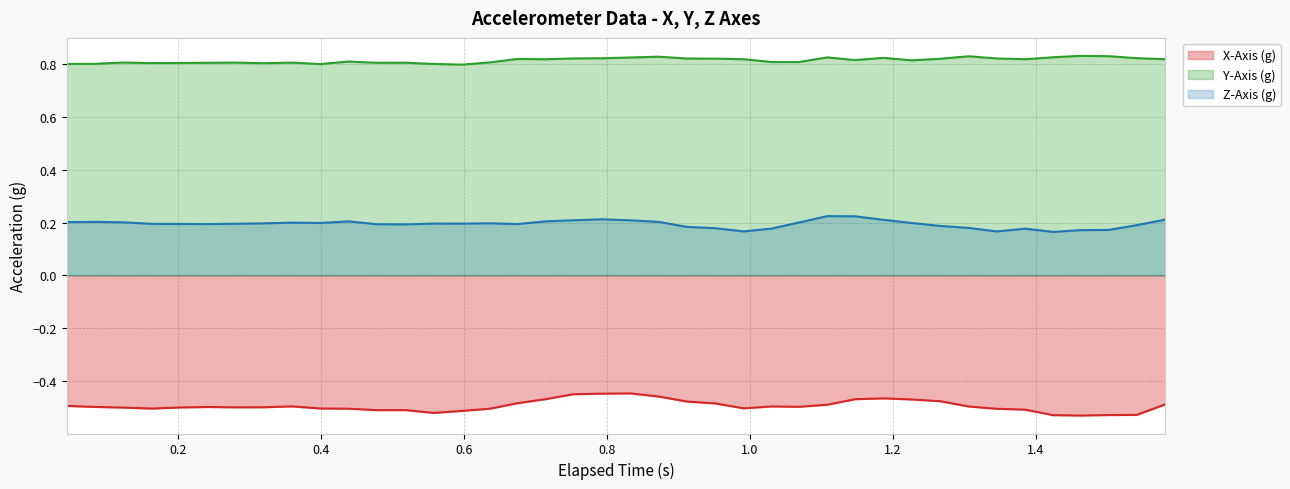

True or false: Z-Axis (g) and Y-Axis (g) cross at least once.

False